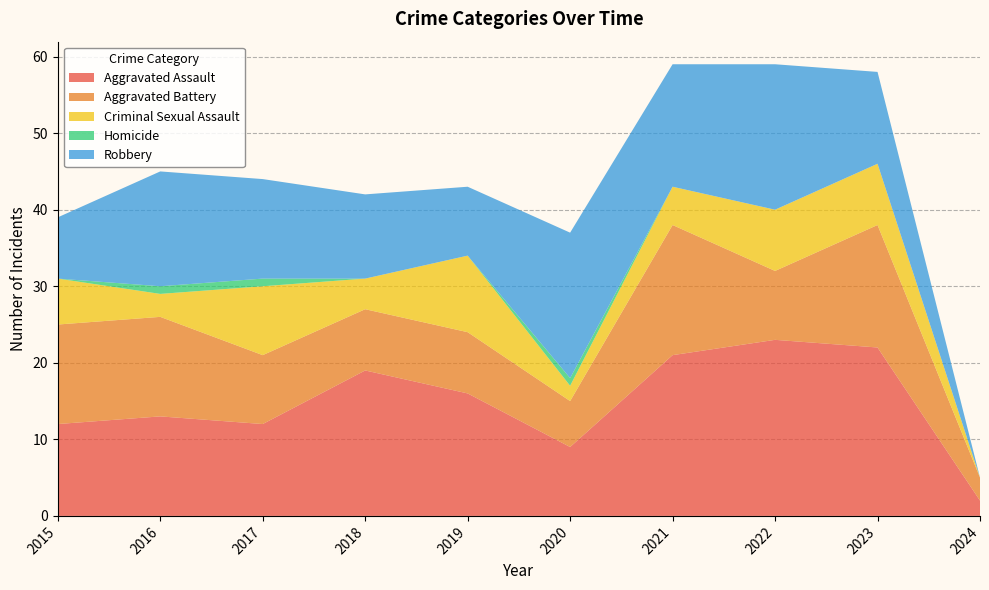

Reading left to right, list all the values displayed in this chart.

Aggravated Assault: 12	13	12	19	16	9	21	23	22	2
Aggravated Battery: 13	13	9	8	8	6	17	9	16	3
Criminal Sexual Assault: 6	3	9	4	10	2	5	8	8	0
Homicide: 0	1	1	0	0	1	0	0	0	0
Robbery: 8	15	13	11	9	19	16	19	12	0